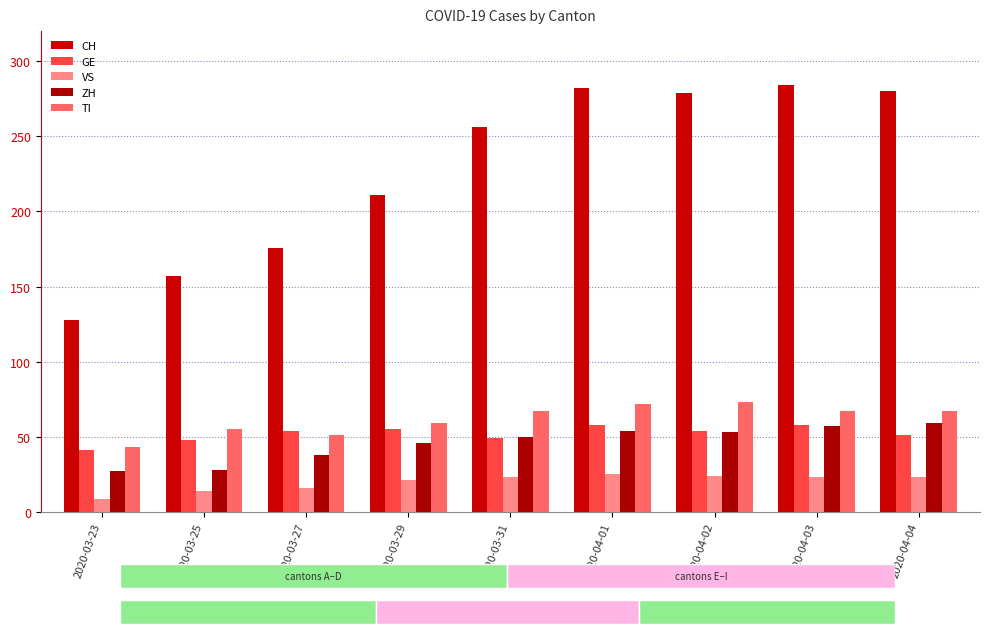

Which series changed the most between 2020-03-23 and 2020-04-03?

CH